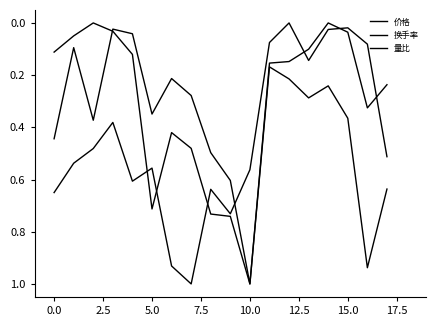

After their last crossing, which series has the higher values: 价格 or 量比?

价格